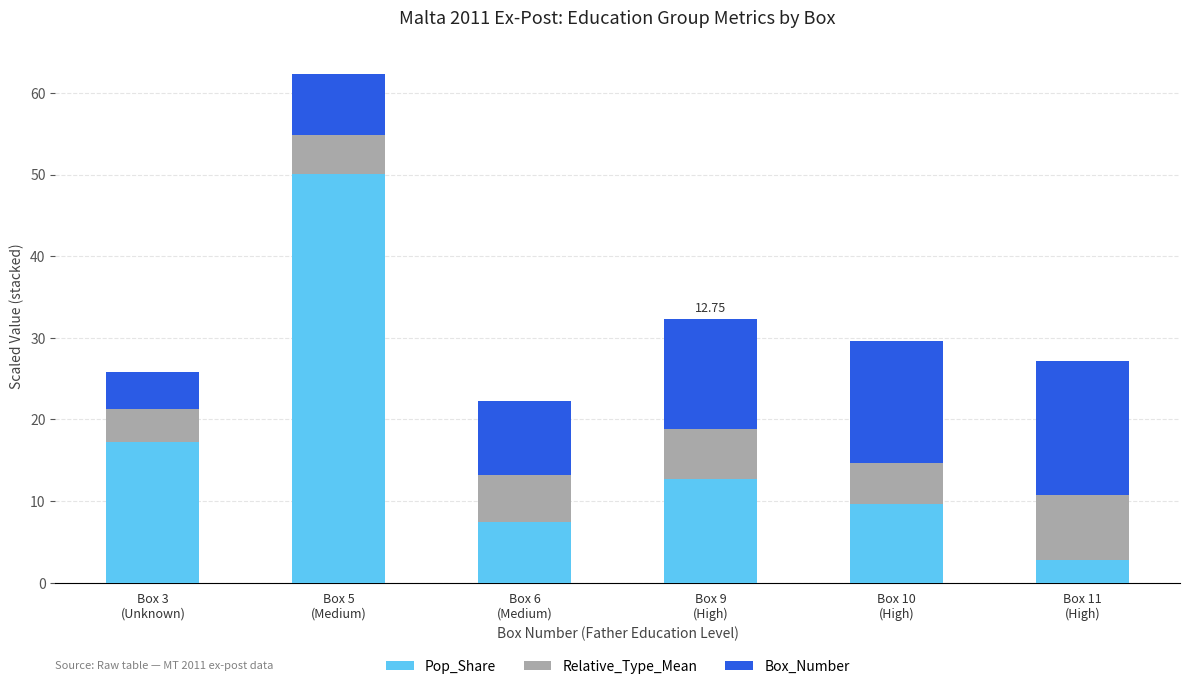

What is the average value of the Pop_Share series?

16.7